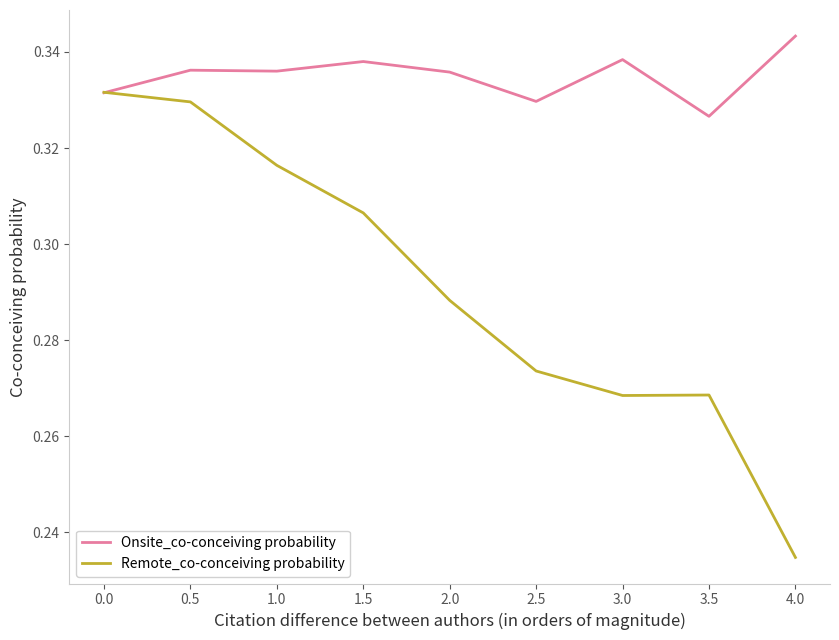

Which series changed the most between 0.0 and 2.5?

Remote_co-conceiving probability